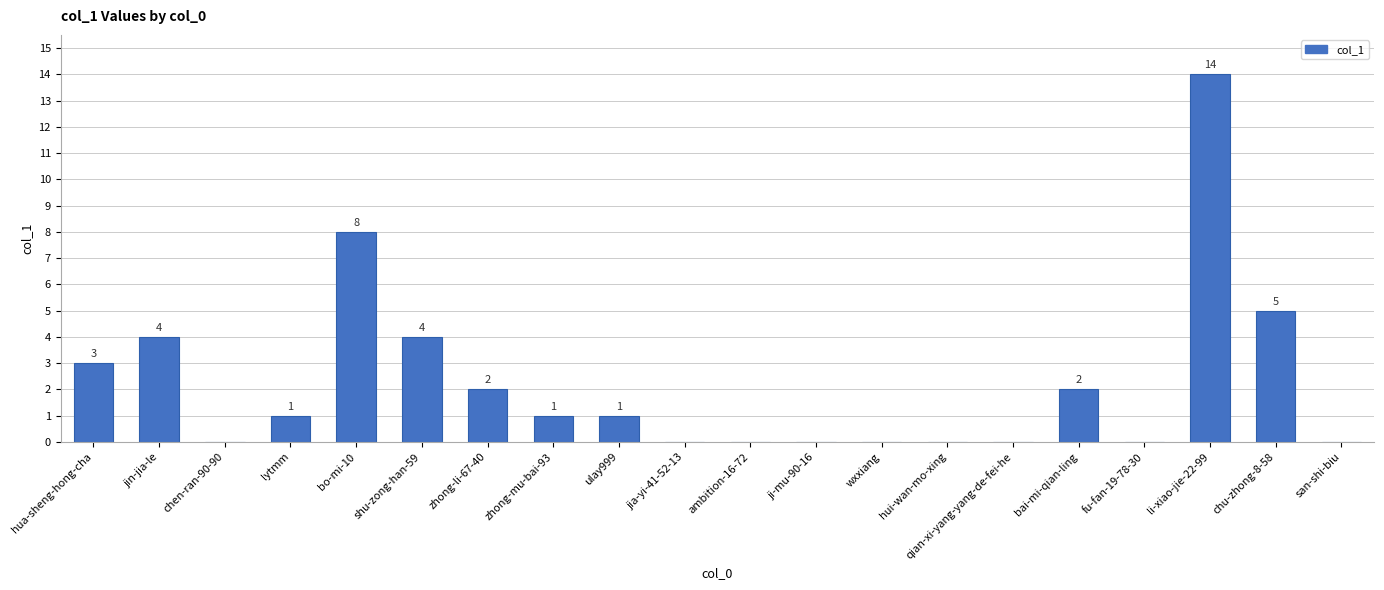

What is the sum of the values at chu-zhong-8-58 and jia-yi-41-52-13?

5